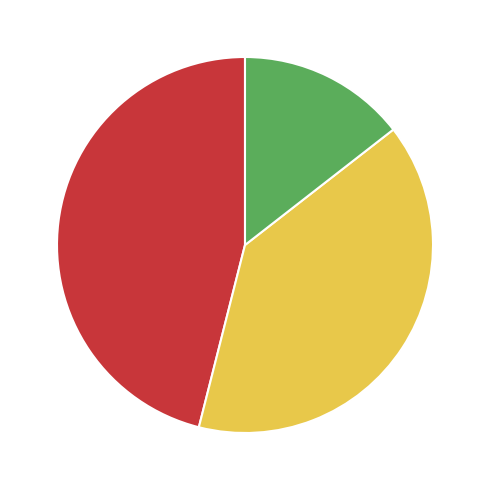

Is there any slice that represents more than half of the pie?

No